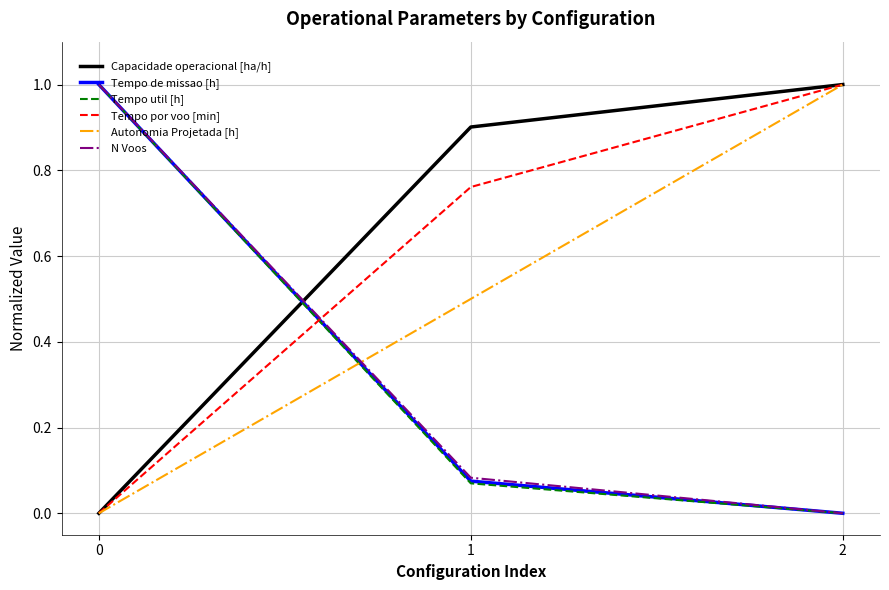

Count the number of data series in this chart.

6